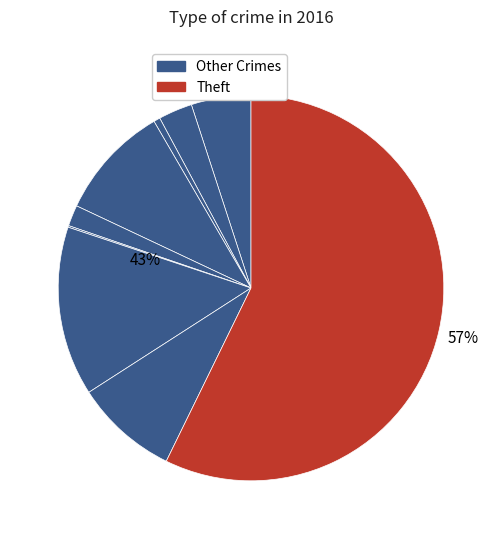

Which category has the biggest portion of the pie?

Theft